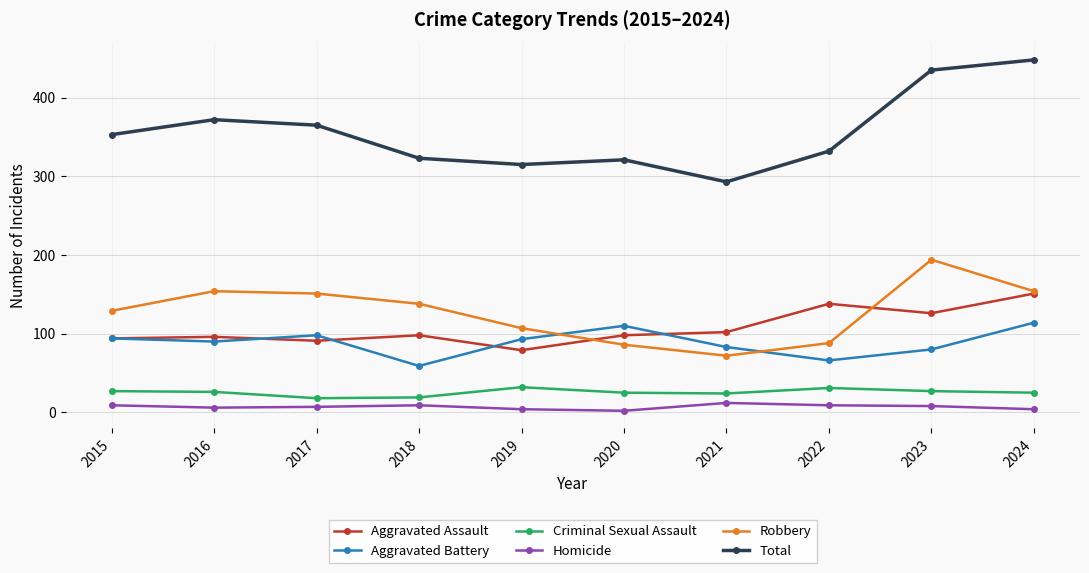

What is the difference between the maximum and minimum values in the Robbery series?

122